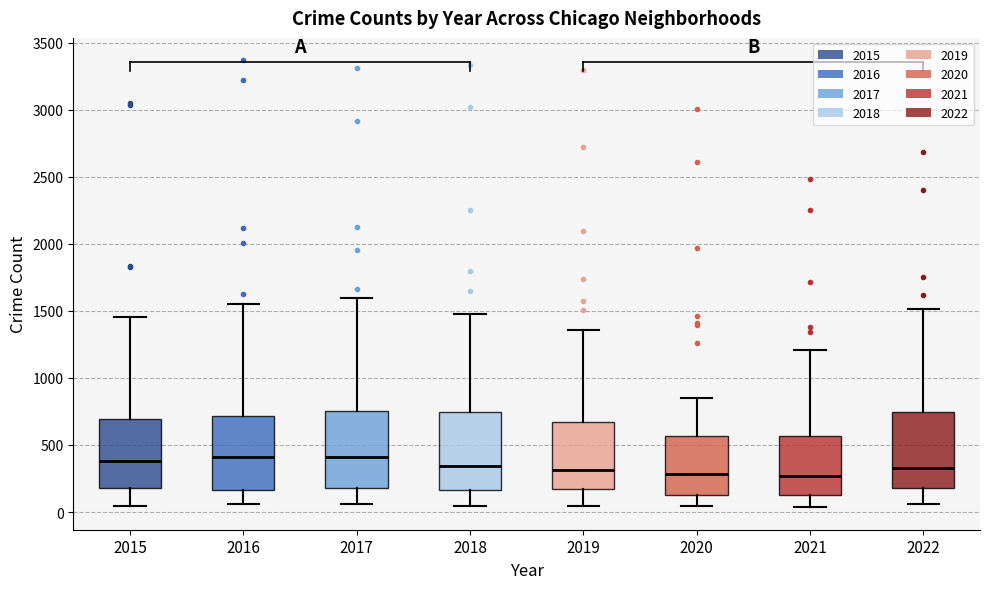

Reading left to right, read every box against the y-axis: the position of its median line, the range the box covers, and the ends of its whiskers. The values are not printed on the chart, so give them approximately, as read against the axis.

2015: median 400, box 200 to 700, whiskers 50 to 1450
2016: median 400, box 150 to 700, whiskers 50 to 1550
2017: median 400, box 200 to 750, whiskers 50 to 1600
2018: median 350, box 150 to 750, whiskers 50 to 1450
2019: median 300, box 150 to 650, whiskers 50 to 1350
2020: median 300, box 150 to 550, whiskers 50 to 850
2021: median 250, box 150 to 550, whiskers 50 to 1200
2022: median 350, box 200 to 750, whiskers 50 to 1500